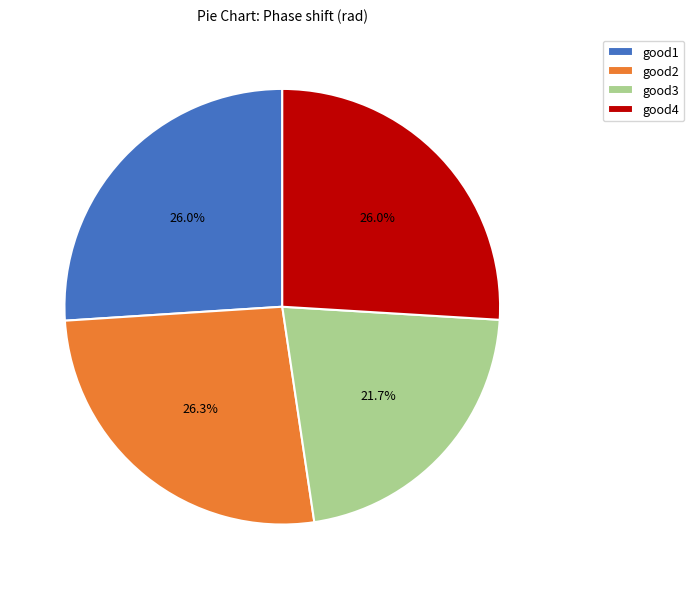

How many segments does this pie chart have?

4